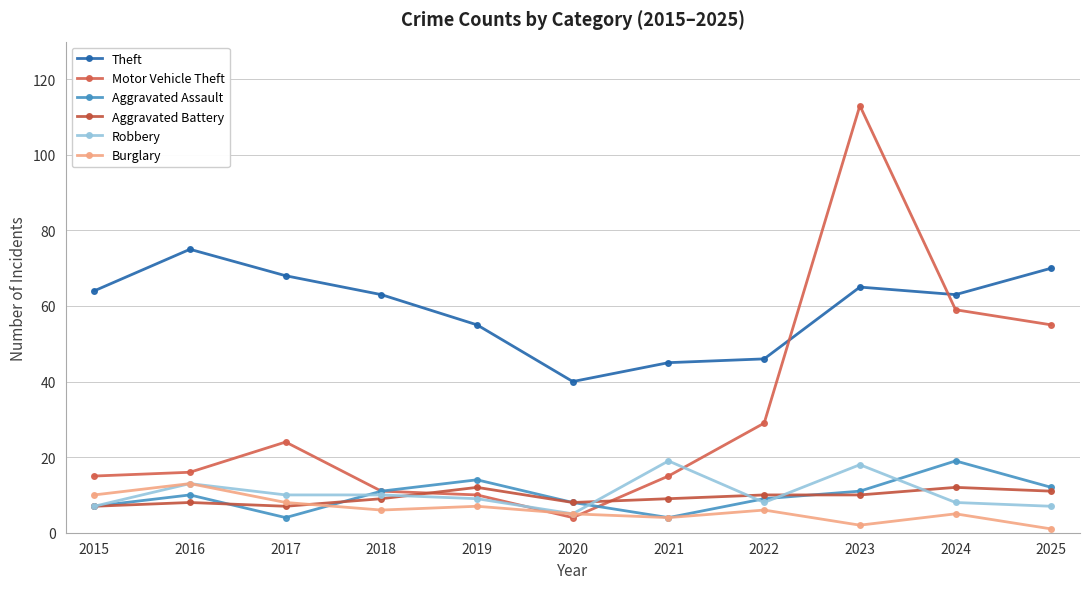

What is the sum of the Aggravated Battery values at 2015 and 2021?

16